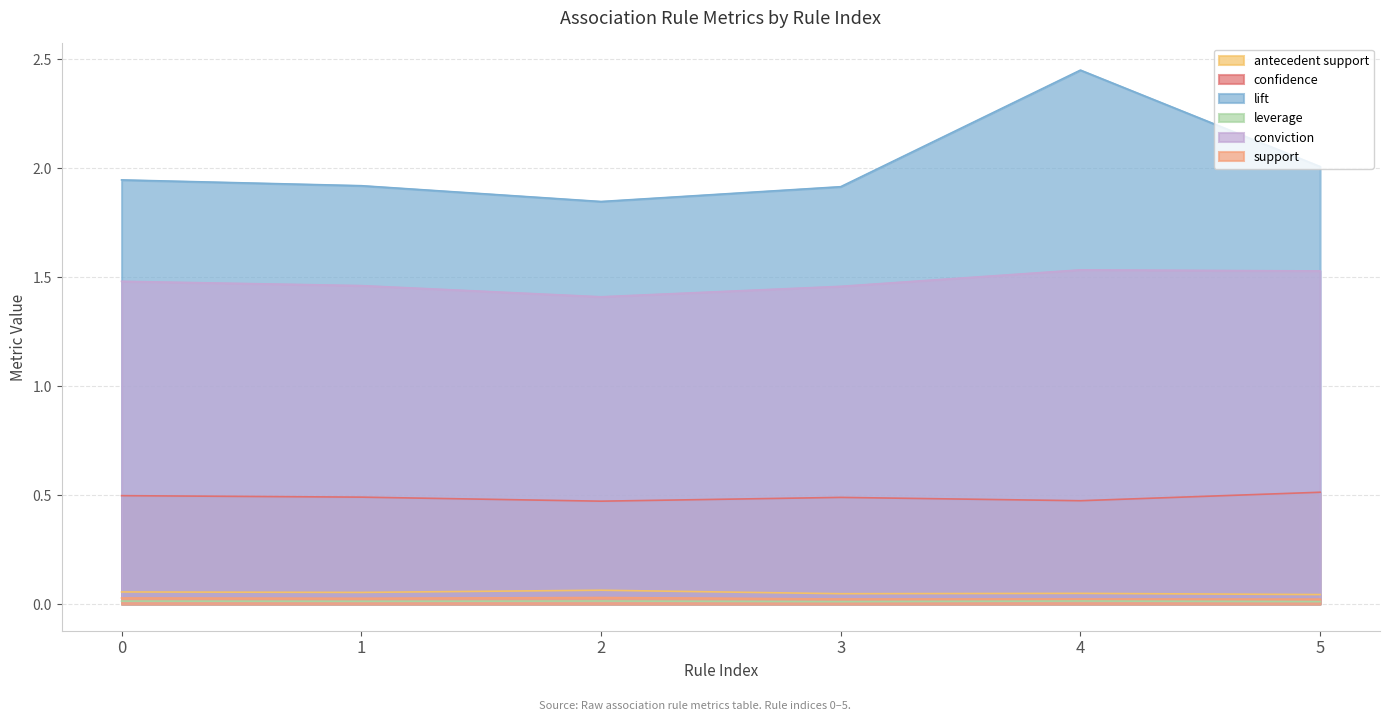

Reading left to right, list all the values displayed in this chart.

antecedent support: 0.1	0.1	0.1	0.0	0.0	0.0
confidence: 0.5	0.5	0.5	0.5	0.5	0.5
lift: 1.9	1.9	1.8	1.9	2.4	2.0
leverage: 0.0	0.0	0.0	0.0	0.0	0.0
conviction: 1.5	1.5	1.4	1.5	1.5	1.5
support: 0.0	0.0	0.0	0.0	0.0	0.0